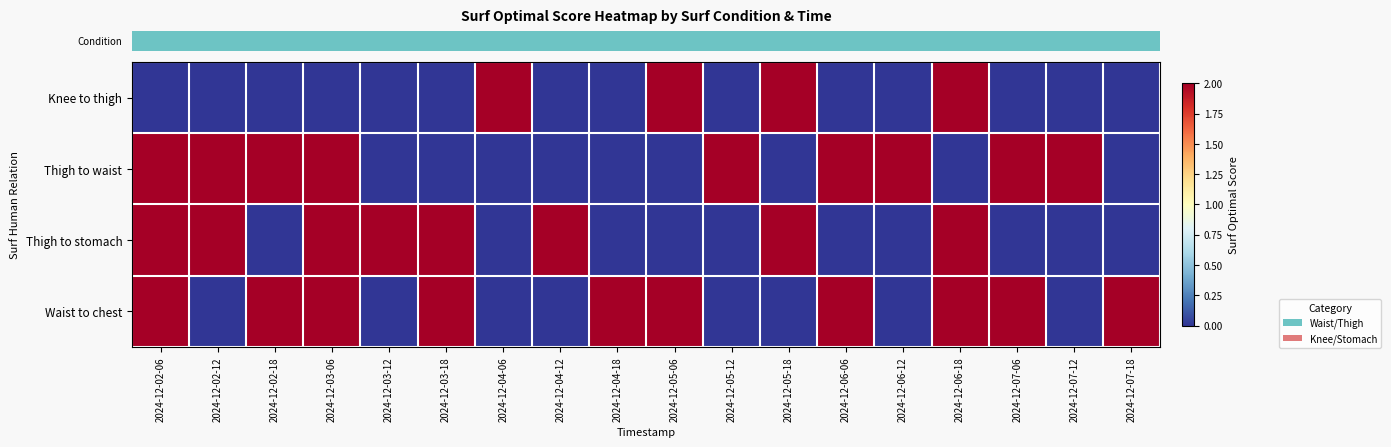

Reading left to right, what are all the values shown in this chart?

row_0: 2024-12-02-06=0	2024-12-02-12=0	2024-12-02-18=0	2024-12-03-06=0	2024-12-03-12=0	2024-12-03-18=0	2024-12-04-06=2	2024-12-04-12=0	2024-12-04-18=0	2024-12-05-06=2	2024-12-05-12=0	2024-12-05-18=2	2024-12-06-06=0	2024-12-06-12=0	2024-12-06-18=2	2024-12-07-06=0	2024-12-07-12=0	2024-12-07-18=0
row_1: 2024-12-02-06=2	2024-12-02-12=2	2024-12-02-18=2	2024-12-03-06=2	2024-12-03-12=0	2024-12-03-18=0	2024-12-04-06=0	2024-12-04-12=0	2024-12-04-18=0	2024-12-05-06=0	2024-12-05-12=2	2024-12-05-18=0	2024-12-06-06=2	2024-12-06-12=2	2024-12-06-18=0	2024-12-07-06=2	2024-12-07-12=2	2024-12-07-18=0
row_2: 2024-12-02-06=2	2024-12-02-12=2	2024-12-02-18=0	2024-12-03-06=2	2024-12-03-12=2	2024-12-03-18=2	2024-12-04-06=0	2024-12-04-12=2	2024-12-04-18=0	2024-12-05-06=0	2024-12-05-12=0	2024-12-05-18=2	2024-12-06-06=0	2024-12-06-12=0	2024-12-06-18=2	2024-12-07-06=0	2024-12-07-12=0	2024-12-07-18=0
row_3: 2024-12-02-06=2	2024-12-02-12=0	2024-12-02-18=2	2024-12-03-06=2	2024-12-03-12=0	2024-12-03-18=2	2024-12-04-06=0	2024-12-04-12=0	2024-12-04-18=2	2024-12-05-06=2	2024-12-05-12=0	2024-12-05-18=0	2024-12-06-06=2	2024-12-06-12=0	2024-12-06-18=2	2024-12-07-06=2	2024-12-07-12=0	2024-12-07-18=2